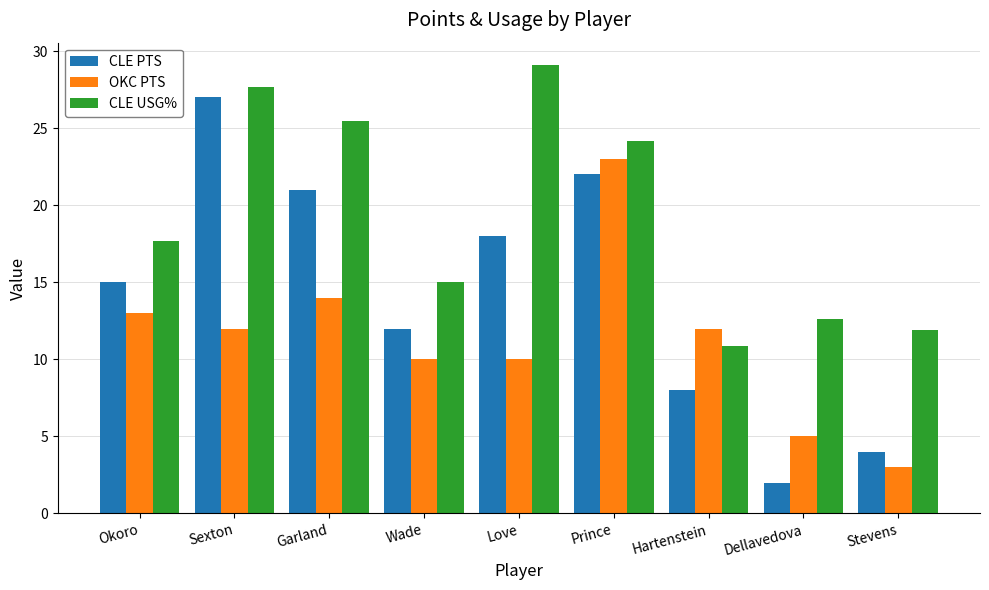

Reading right to left, transcribe all the data shown in this chart.

CLE PTS: 4.0	2.0	8.0	22.0	18.0	12.0	21.0	27.0	15.0
OKC PTS: 3.0	5.0	12.0	23.0	10.0	10.0	14.0	12.0	13.0
CLE USG%: 11.9	12.6	10.9	24.2	29.1	15.0	25.5	27.7	17.7